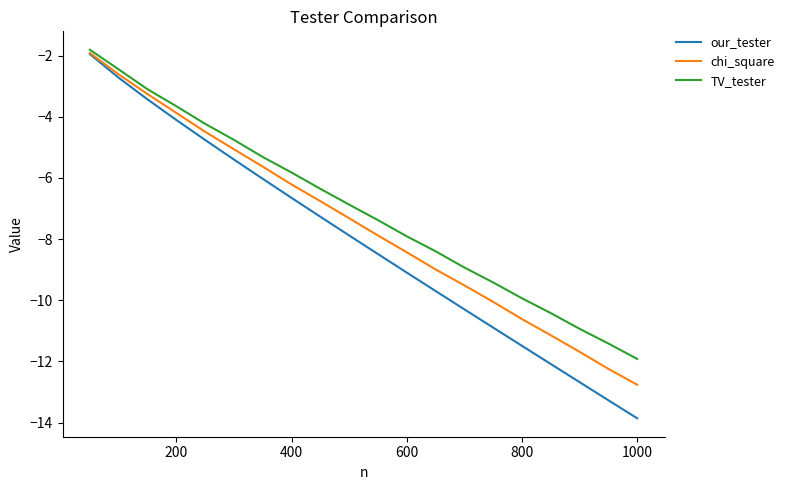

Which series has the largest range (max minus min)?

our_tester